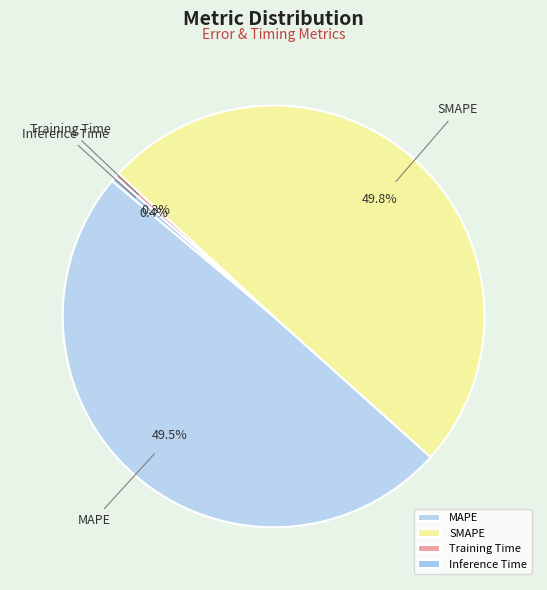

Count the number of slices in the pie.

4